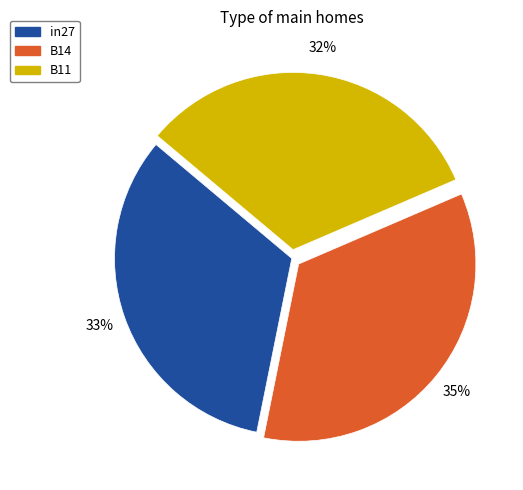

Count the number of slices in the pie.

3